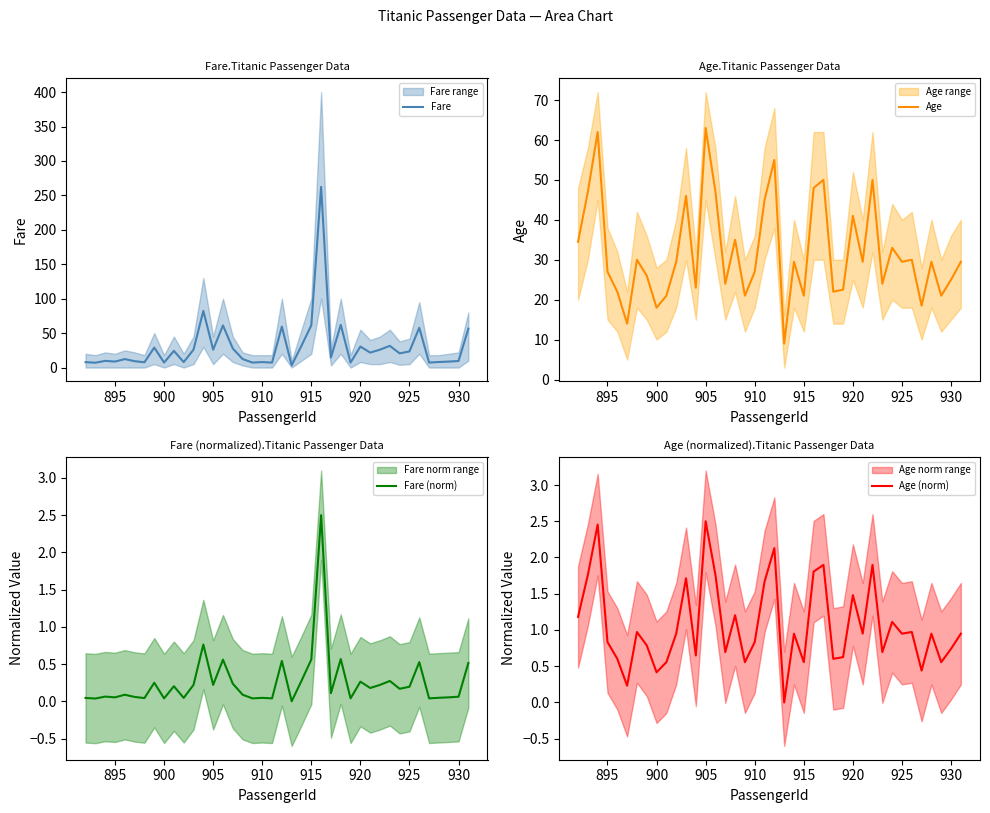

What is the maximum value for Fare?

262.4